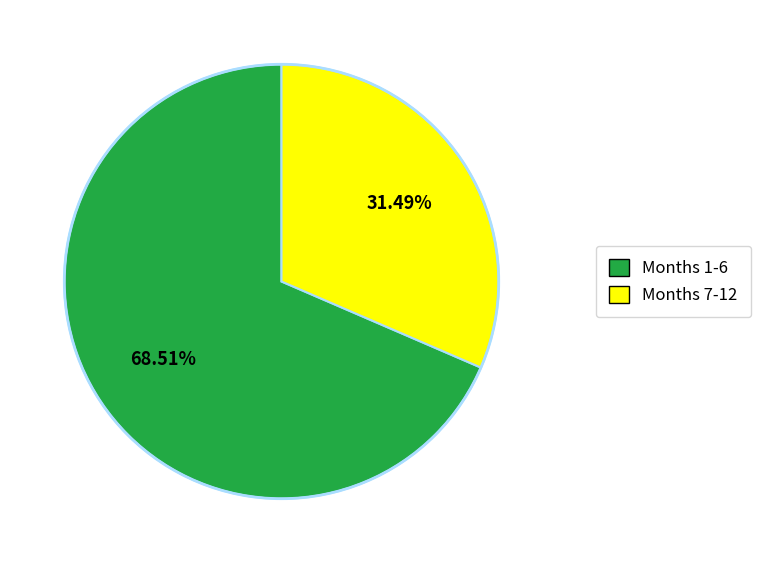

How many slices are in this pie chart?

2